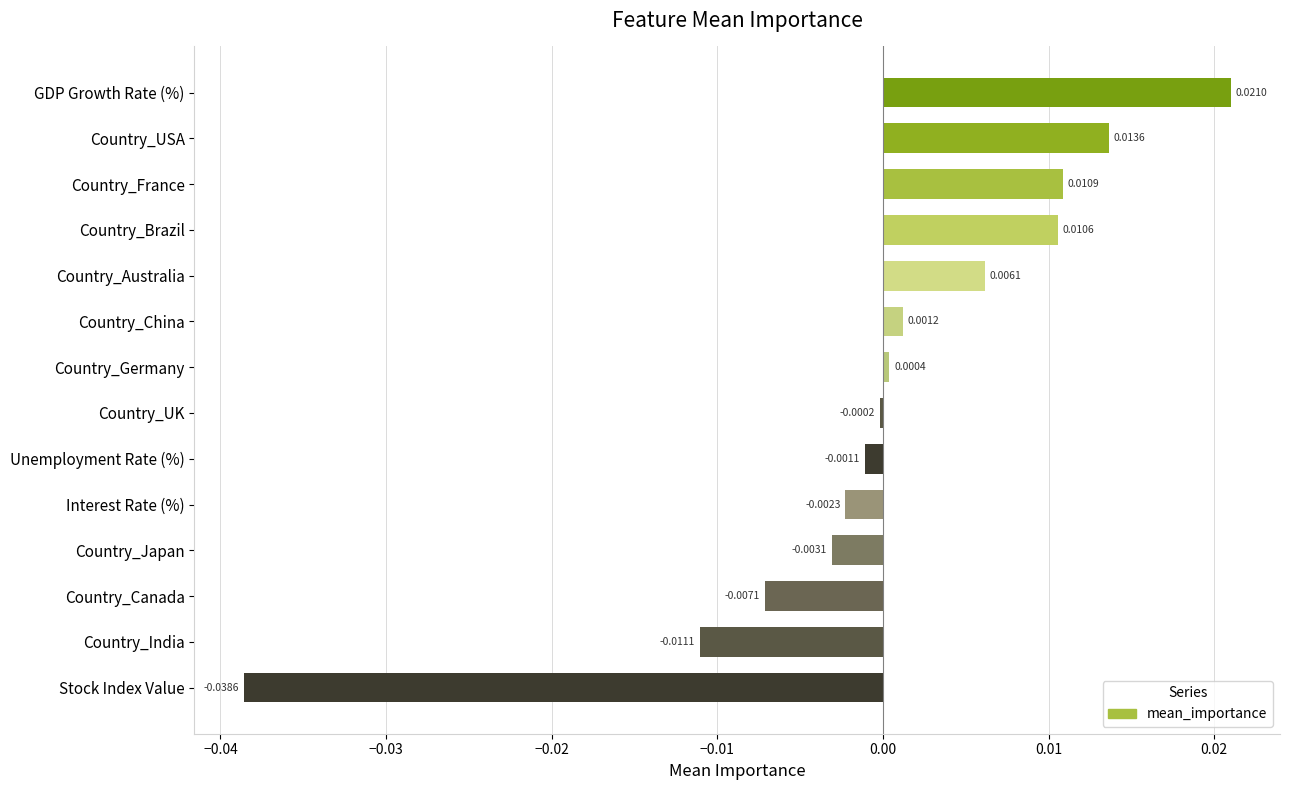

How many data points are less than 0?

7